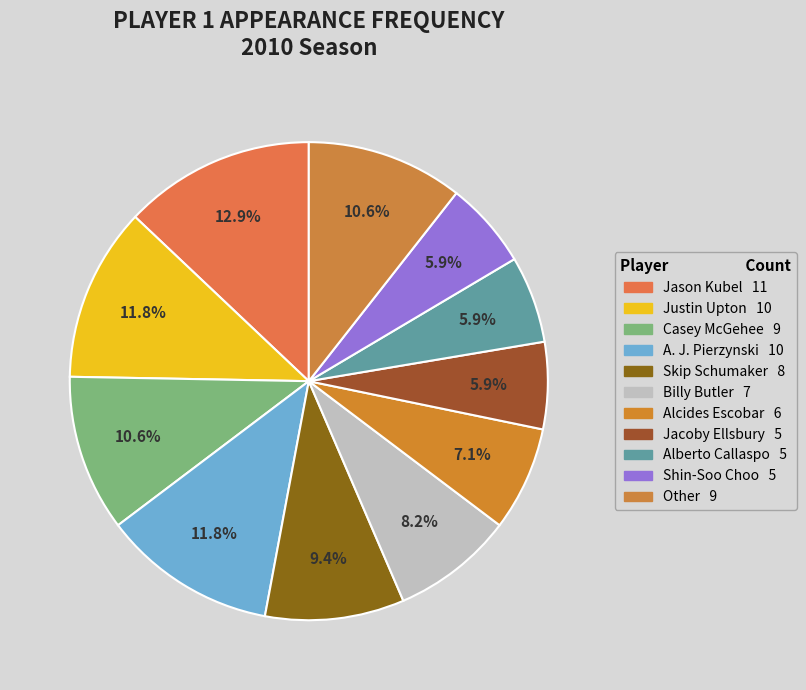

Count the number of slices in the pie.

11